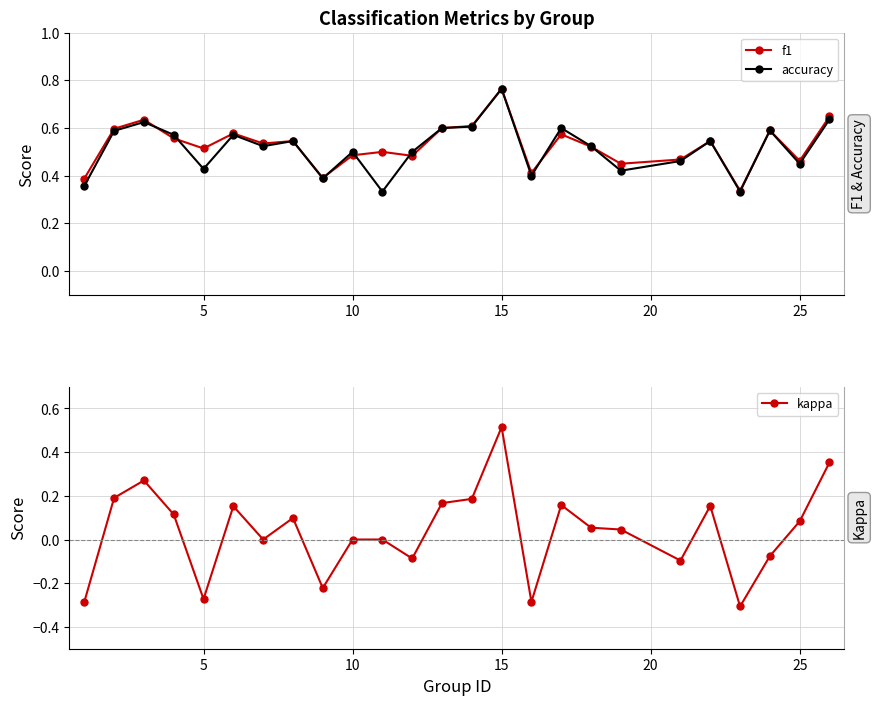

Where is the first local minimum for accuracy?

5